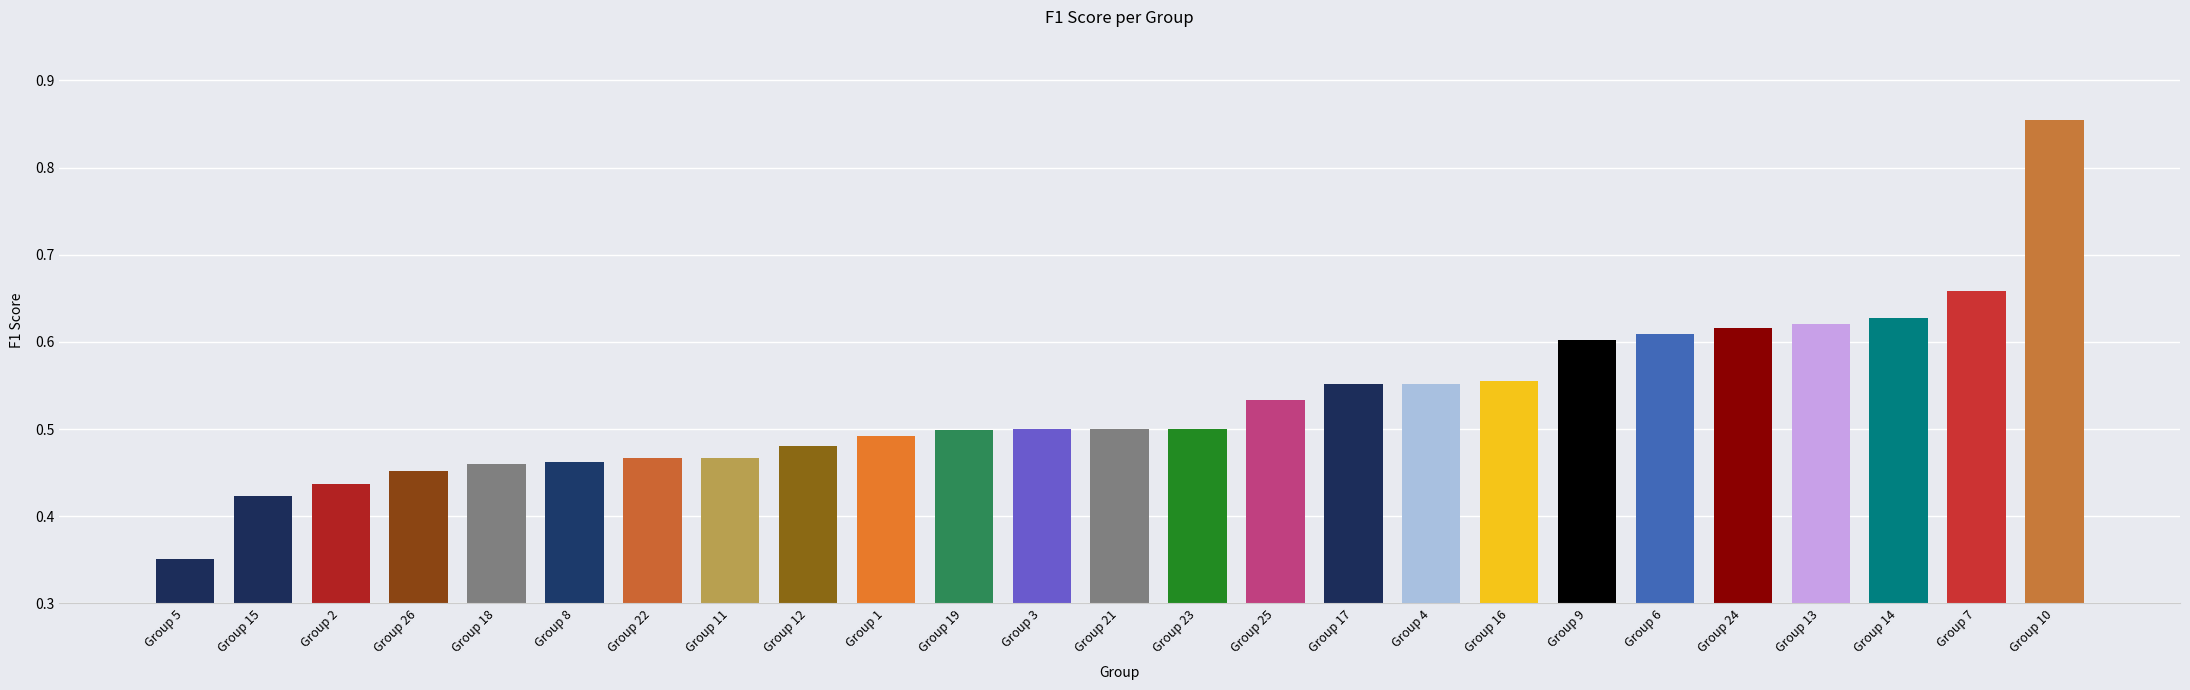

Which has a higher value, Group 24 or Group 9?

Group 24